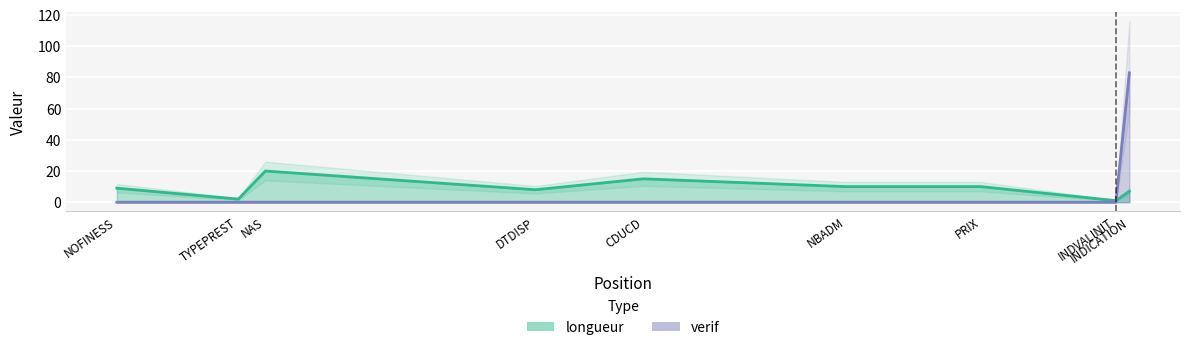

Which series ends up on top after the final intersection of longueur and verif?

verif